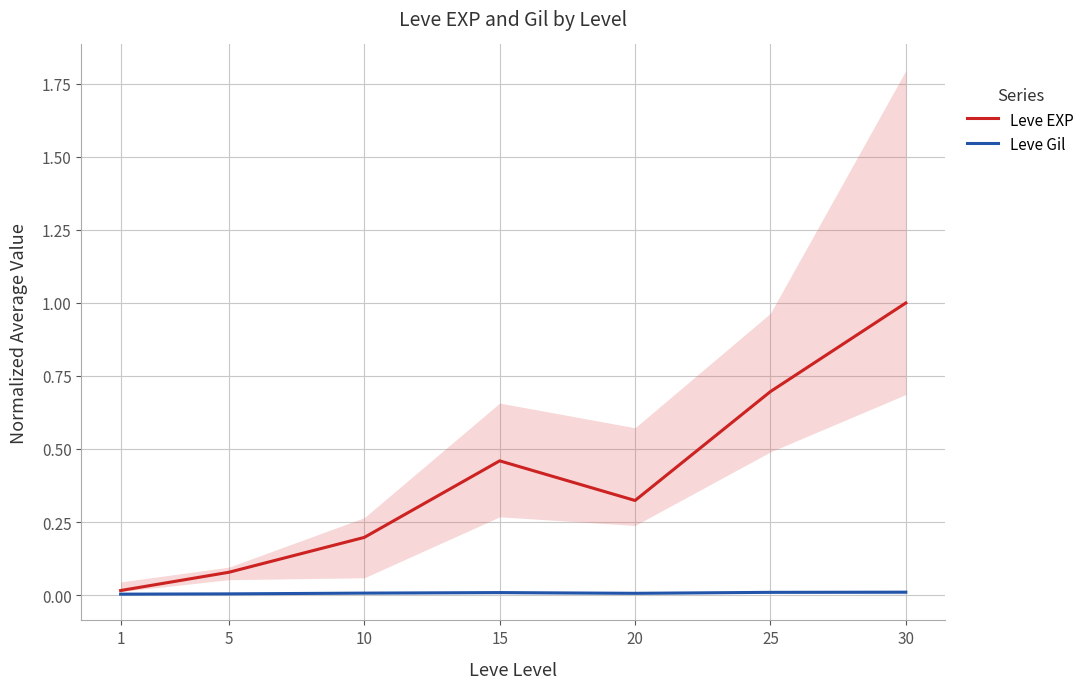

Which category has the lowest value in the Leve Gil series?

1